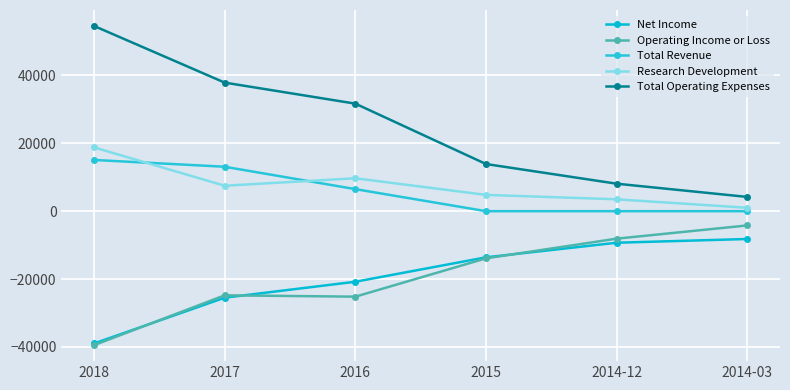

The value of Research Development at 2014-03 is 1000. True or false?

True